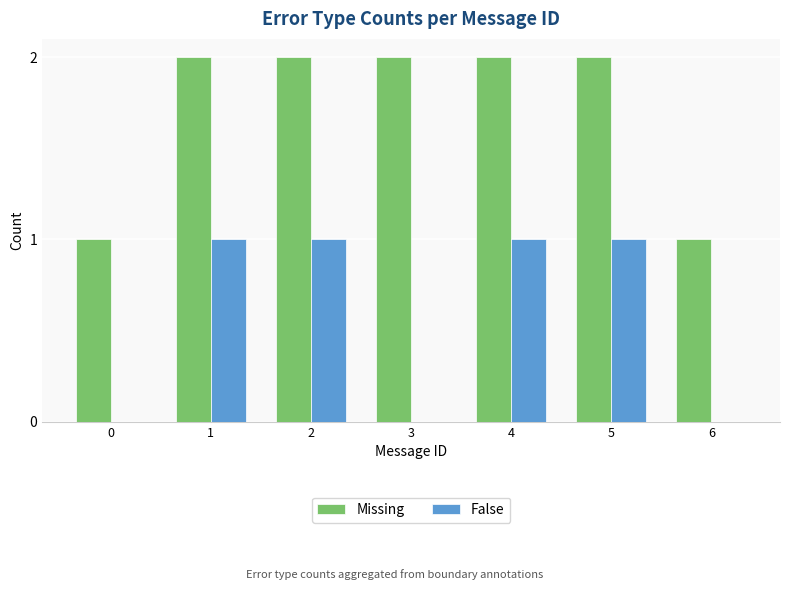

Reading left to right, transcribe all the data shown in this chart.

Missing: 1	2	2	2	2	2	1
False: 0	1	1	0	1	1	0